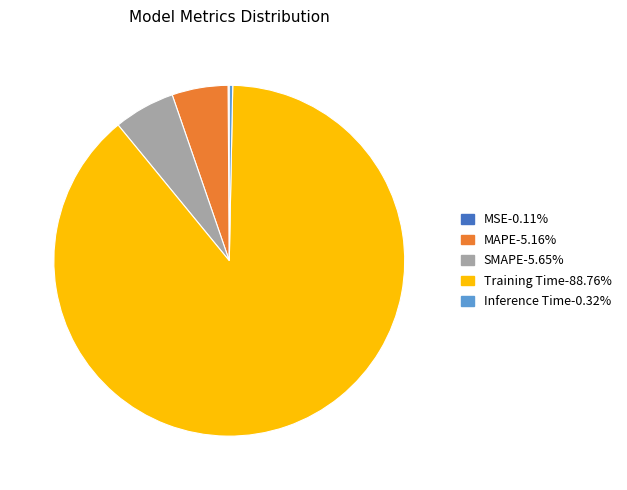

Is there a majority slice in this chart?

Yes